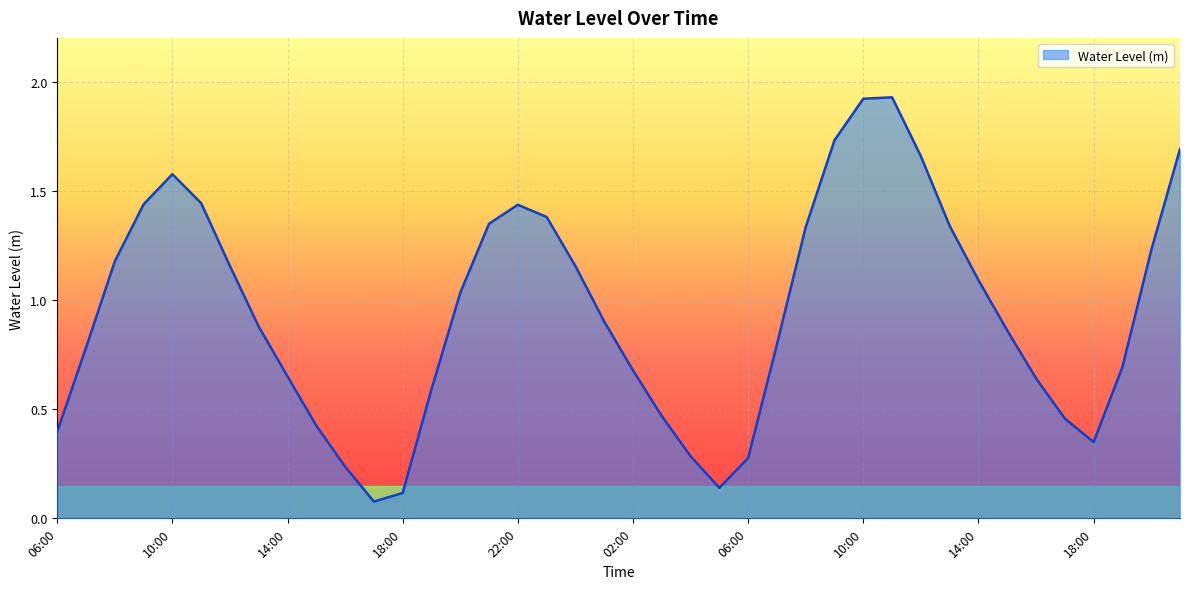

Rank the categories by value from lowest to highest.

17:00, 18:00, 05:00, 16:00, 06:00, 04:00, 18:00, 06:00, 15:00, 17:00, 03:00, 19:00, 16:00, 14:00, 02:00, 19:00, 07:00, 07:00, 15:00, 13:00, 01:00, 20:00, 14:00, 00:00, 12:00, 08:00, 20:00, 08:00, 13:00, 21:00, 23:00, 22:00, 09:00, 11:00, 10:00, 12:00, 21:00, 09:00, 10:00, 11:00